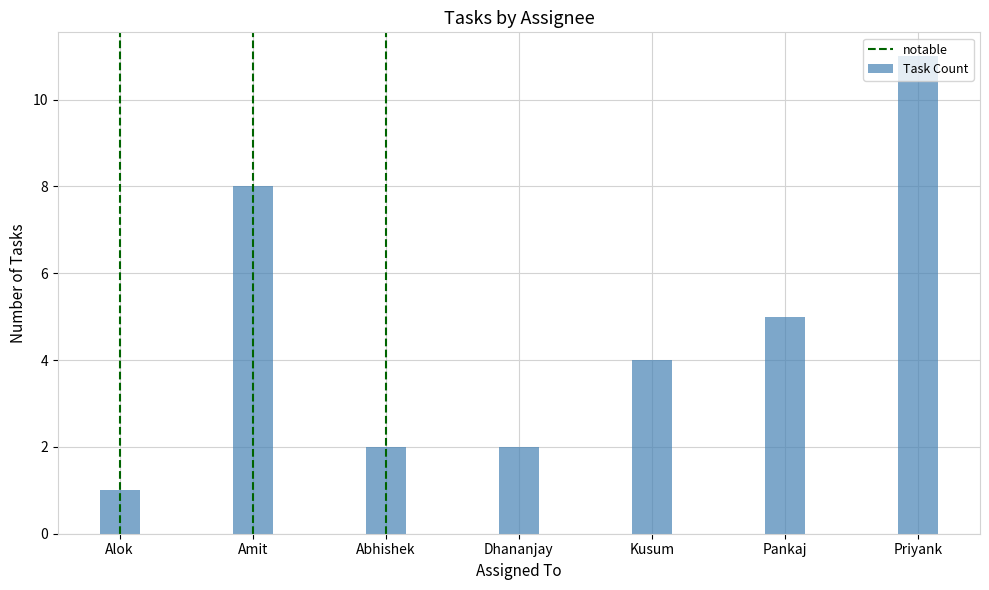

True or false: the data shows 2 at Dhananjay.

True